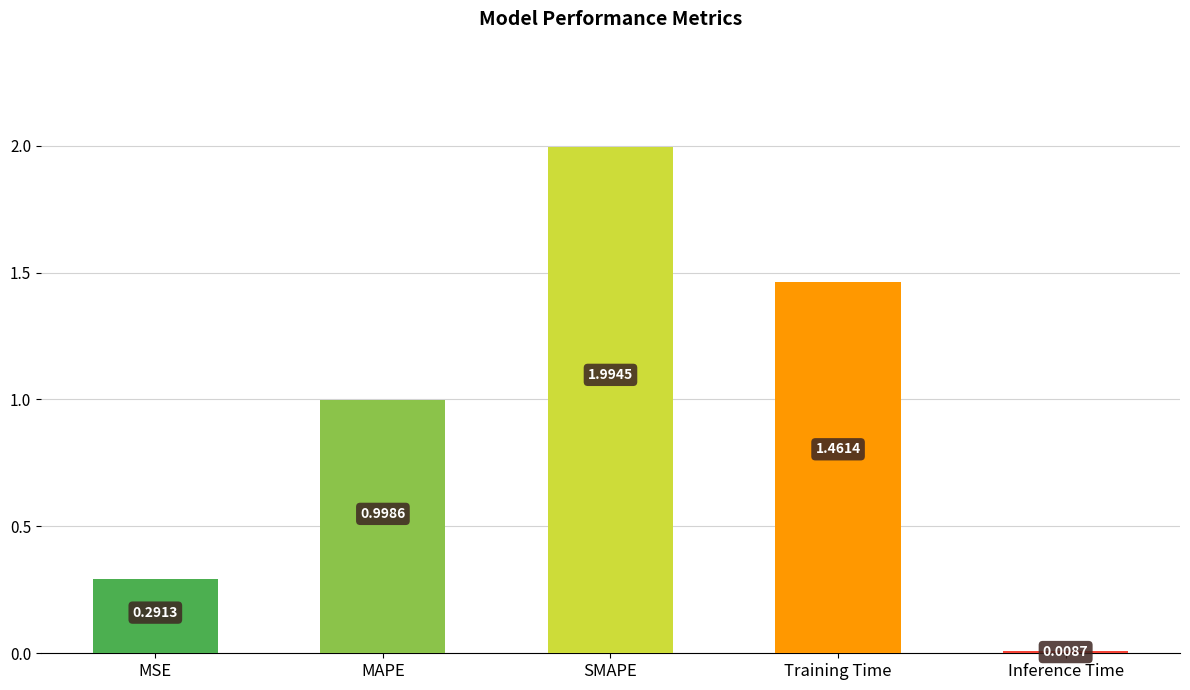

True or false: the data shows 0.1 at MSE.

False